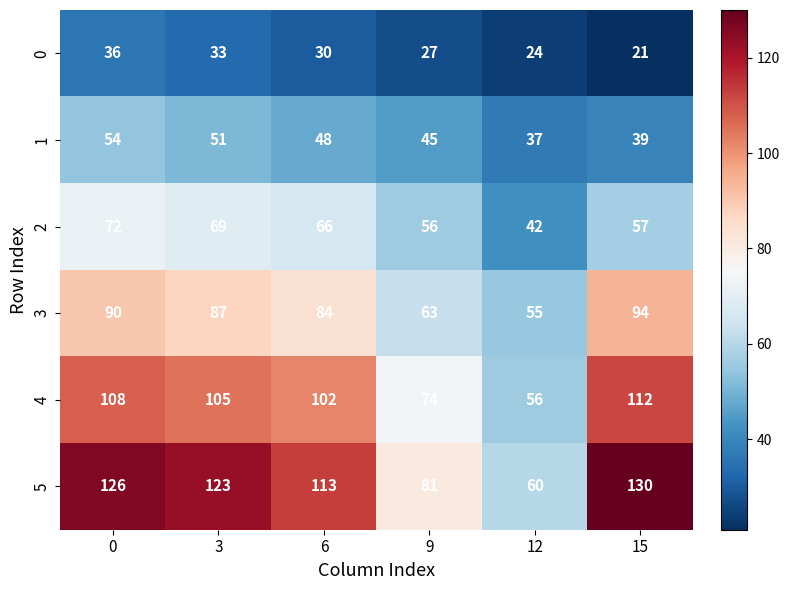

List the series in order of their overall mean, lowest first.

0, 1, 2, 3, 4, 5